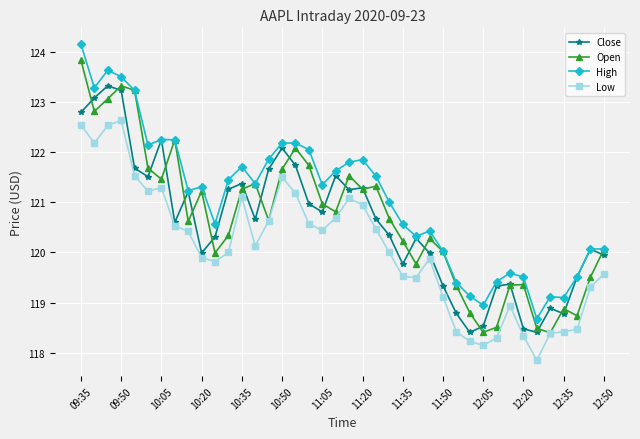

True or false: Low and High cross at least once.

False